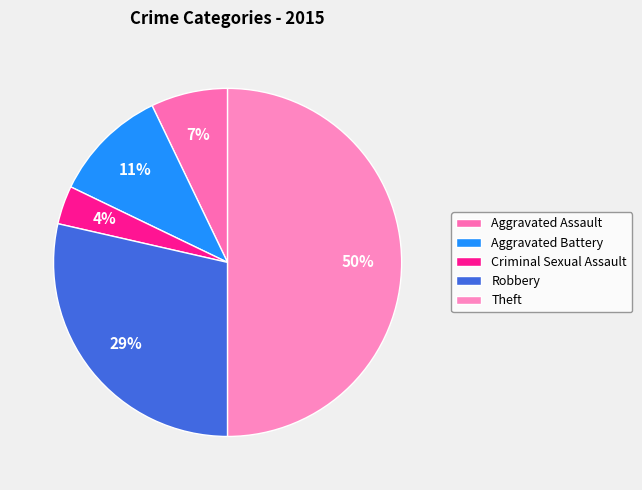

Count the number of slices in the pie.

5